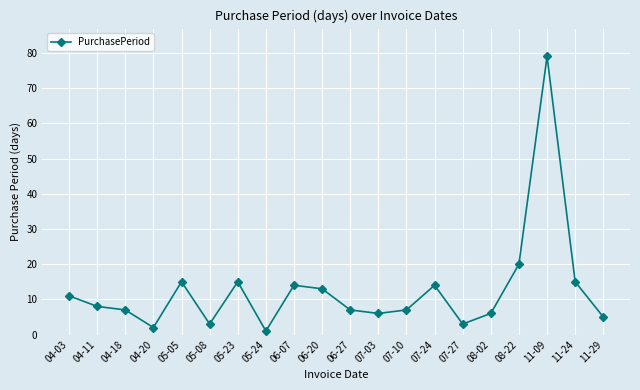

The chart shows a value of 10 at 08-02. True or false?

False